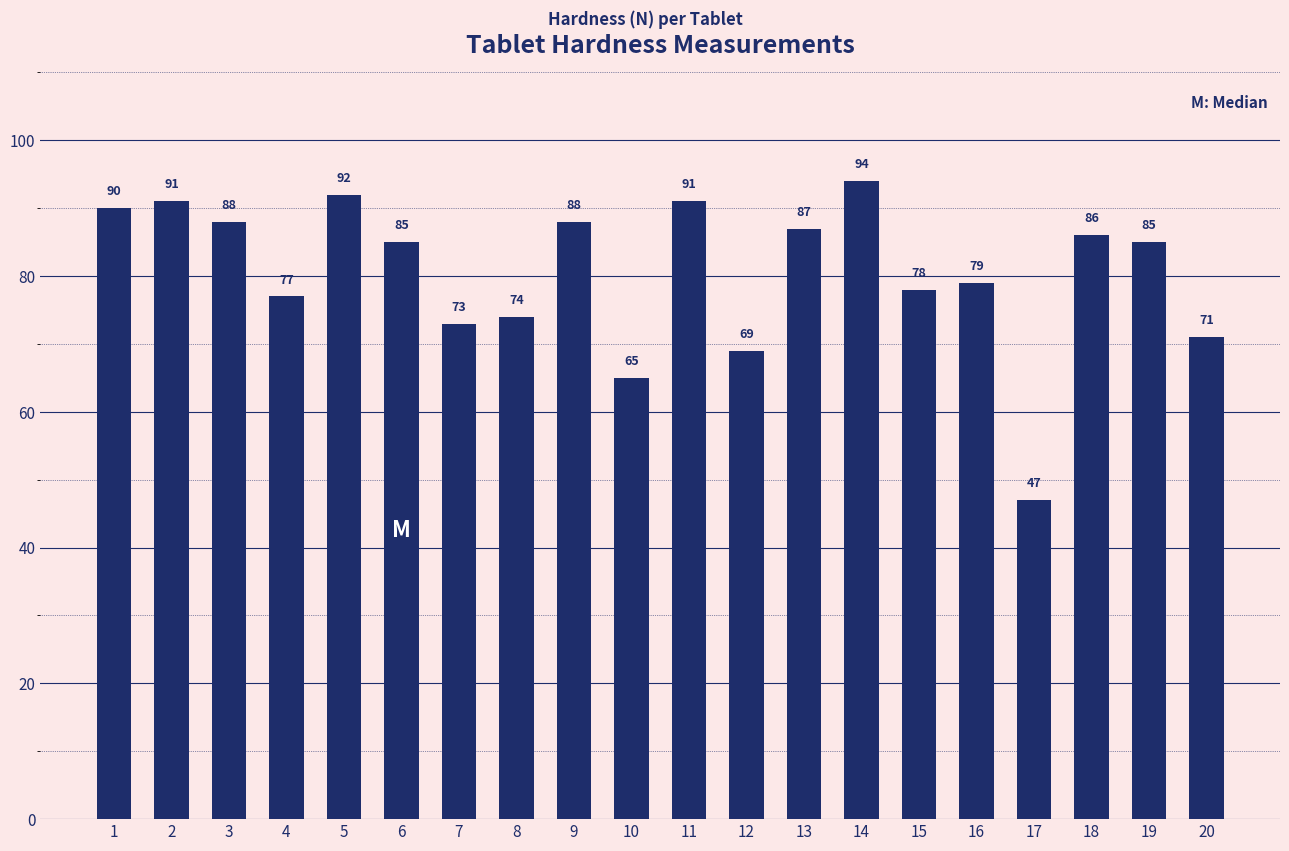

Which category has the lowest value across all series?

17